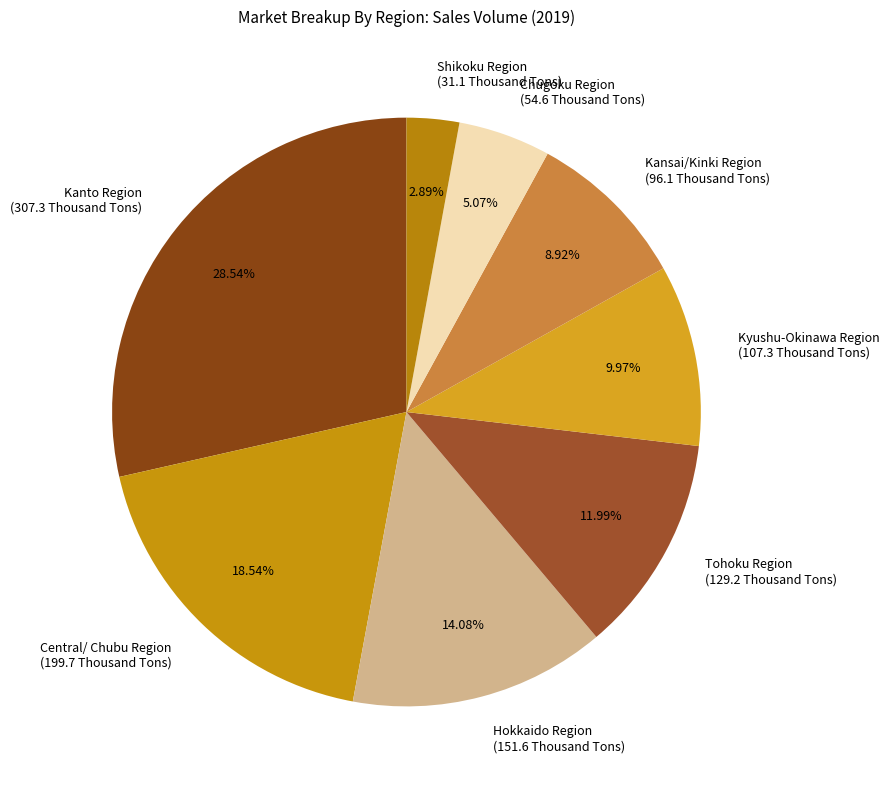

Is Central/ Chubu Region the majority of the pie?

No